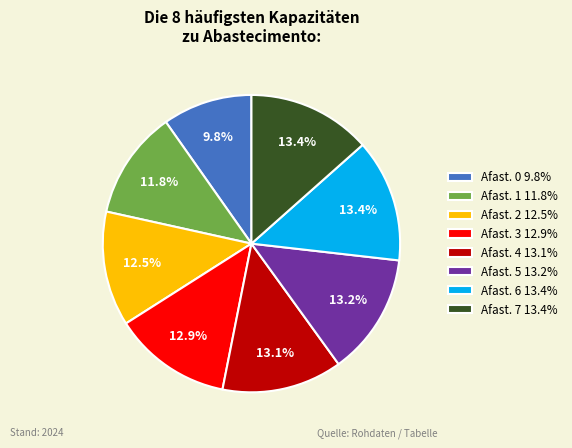

Approximately how many times larger is the value at Afast. 3 12.9% compared to Afast. 0 9.8%?

1.3